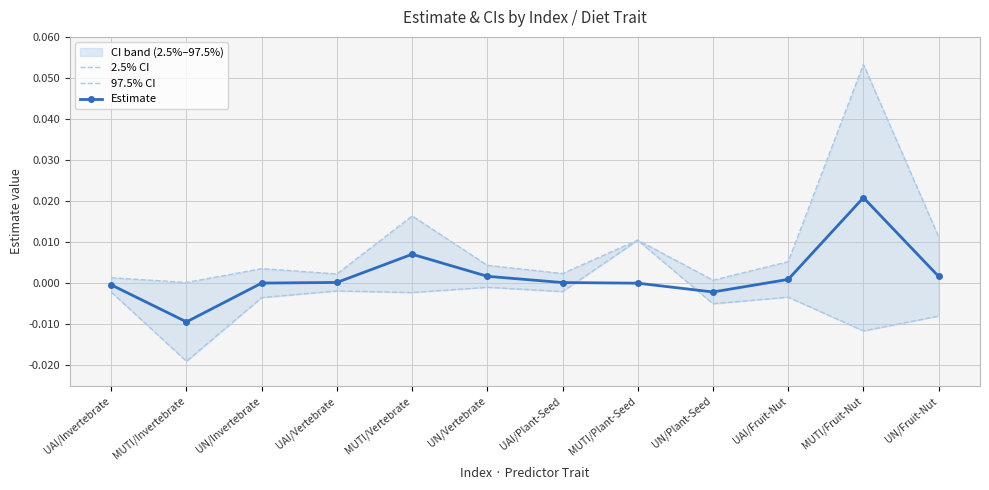

How many lines are shown in the chart?

3